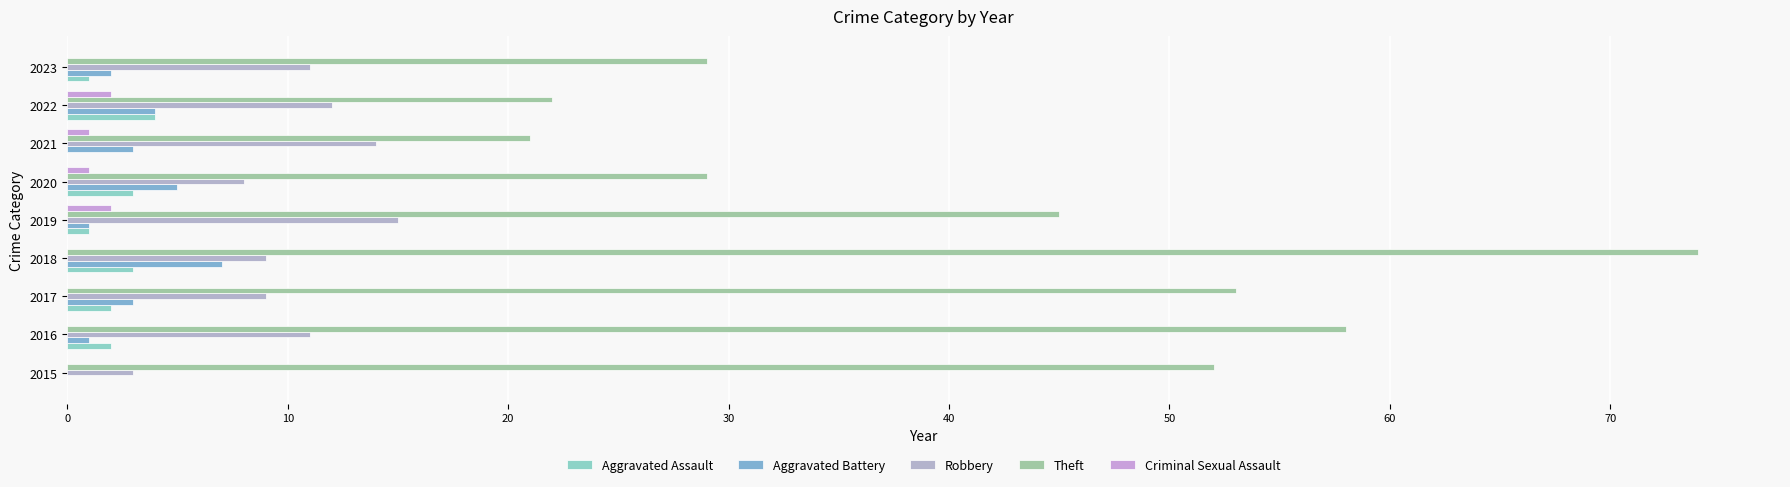

How many data points does each series have?

9